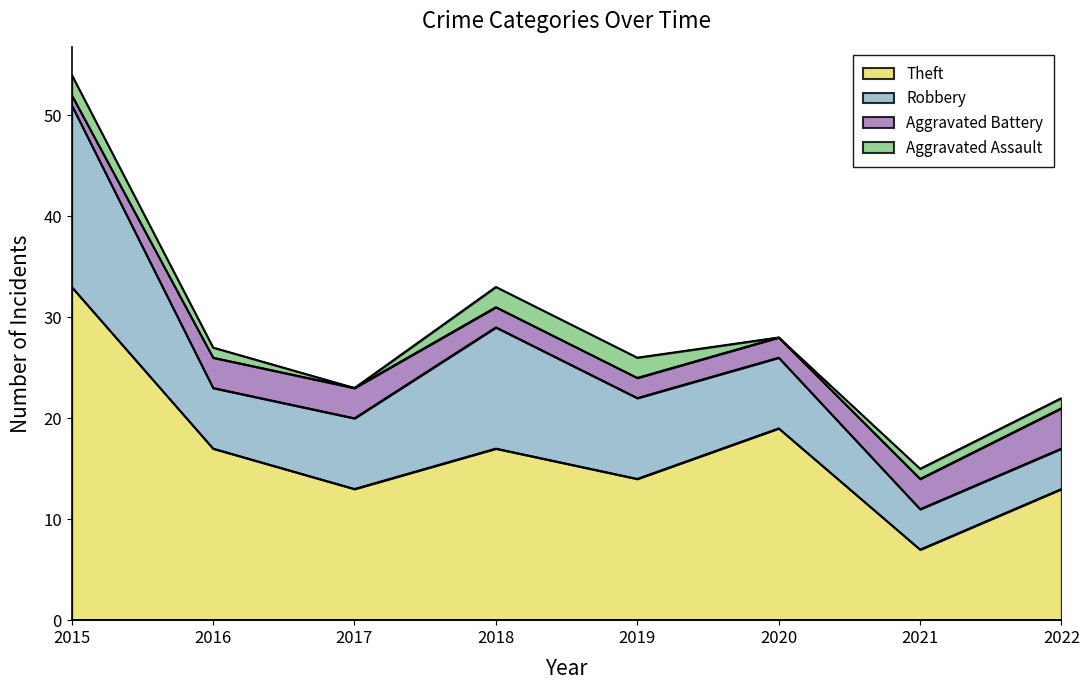

Reading left to right, extract all data points from this chart.

Aggravated Assault: 2015=2	2016=1	2017=0	2018=2	2019=2	2020=0	2021=1	2022=1
Aggravated Battery: 2015=1	2016=3	2017=3	2018=2	2019=2	2020=2	2021=3	2022=4
Robbery: 2015=18	2016=6	2017=7	2018=12	2019=8	2020=7	2021=4	2022=4
Theft: 2015=33	2016=17	2017=13	2018=17	2019=14	2020=19	2021=7	2022=13